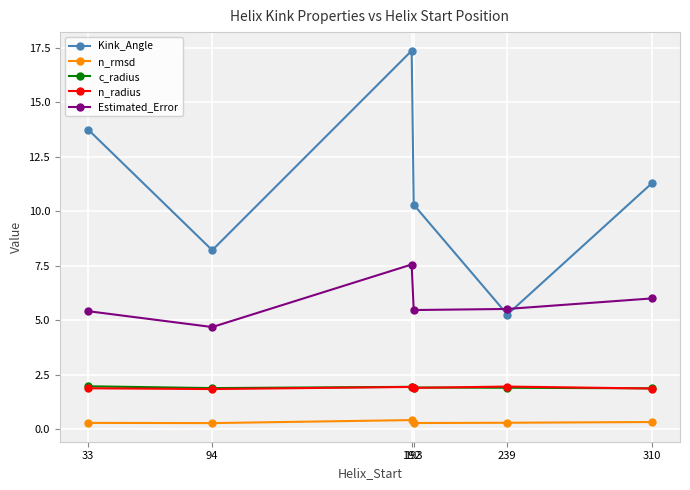

True or false: Estimated_Error and n_radius cross at least once.

False